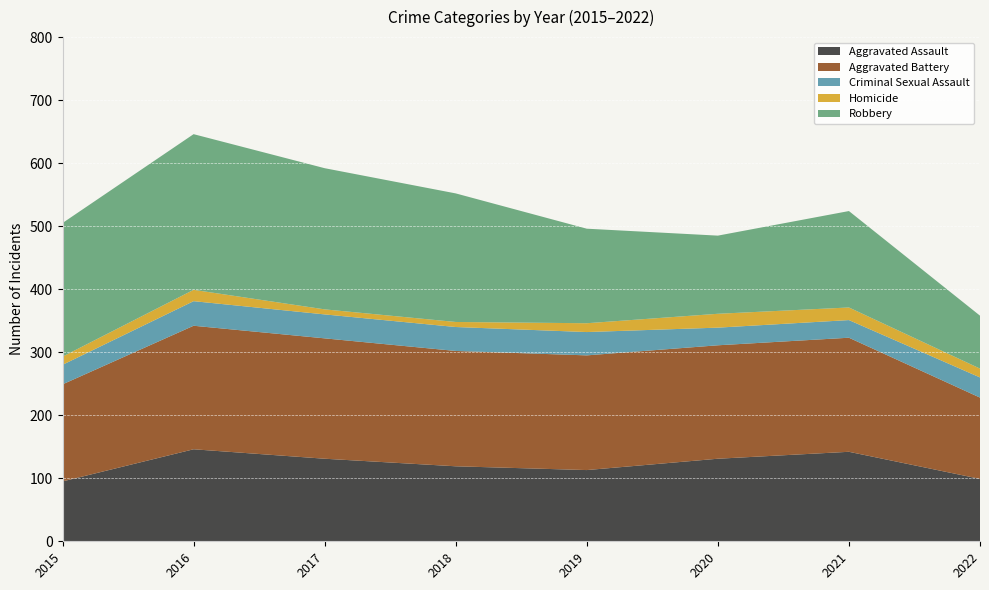

Reading right to left, transcribe all the data shown in this chart.

Aggravated Assault: 99	142	131	113	119	131	146	95
Aggravated Battery: 129	181	180	182	183	191	196	154
Criminal Sexual Assault: 32	28	28	37	38	38	39	31
Homicide: 14	20	22	14	8	8	18	13
Robbery: 84	153	124	150	204	224	247	212